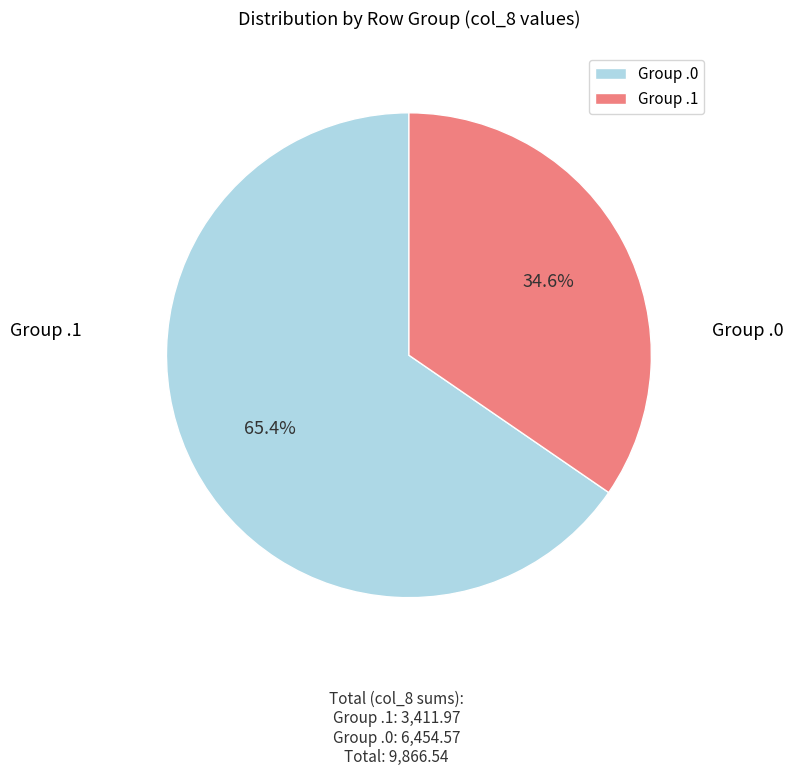

Which category has the biggest portion of the pie?

Group .0